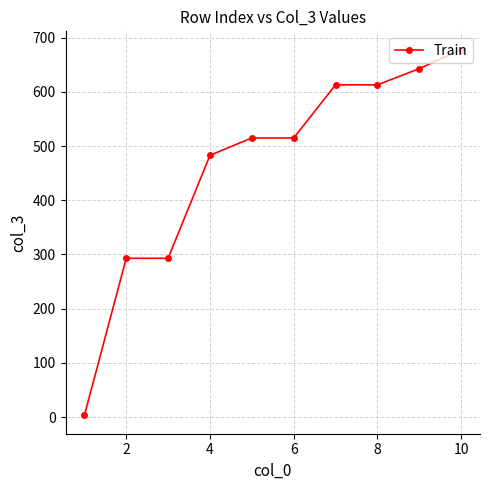

What is the difference between the maximum and minimum values?

675